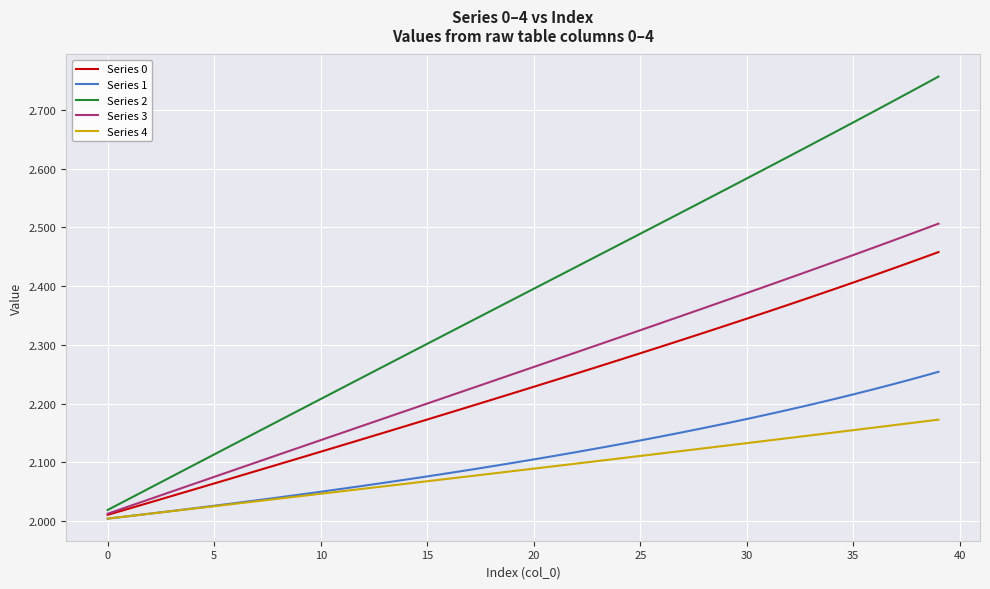

List the series in order of their peak value, lowest first.

Series 4, Series 1, Series 0, Series 3, Series 2